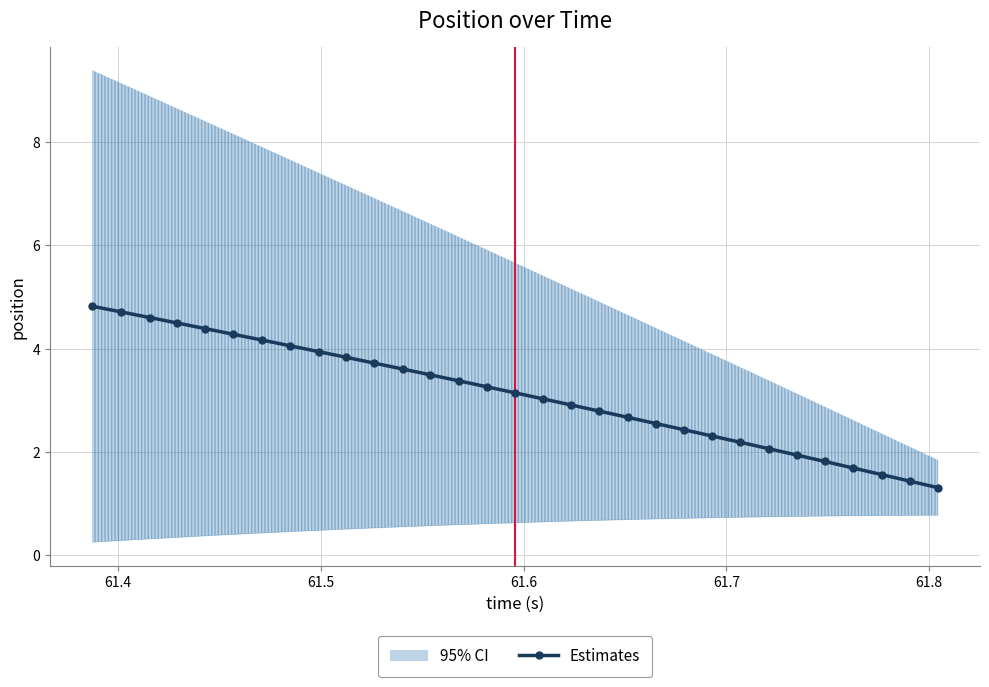

What is the value of the Estimates point at the 10th from the left?

3.8